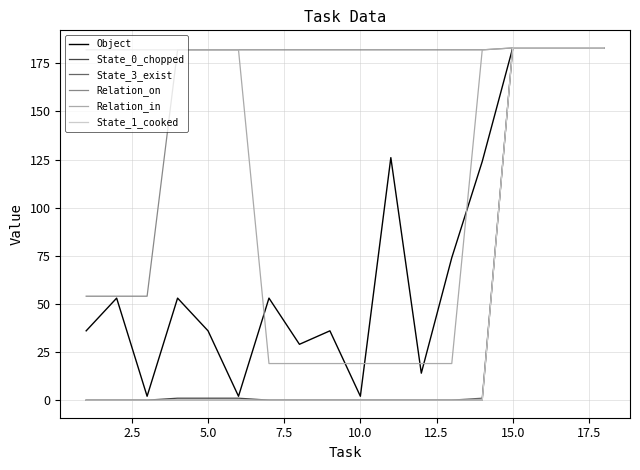

What is the maximum value shown in the chart?

183